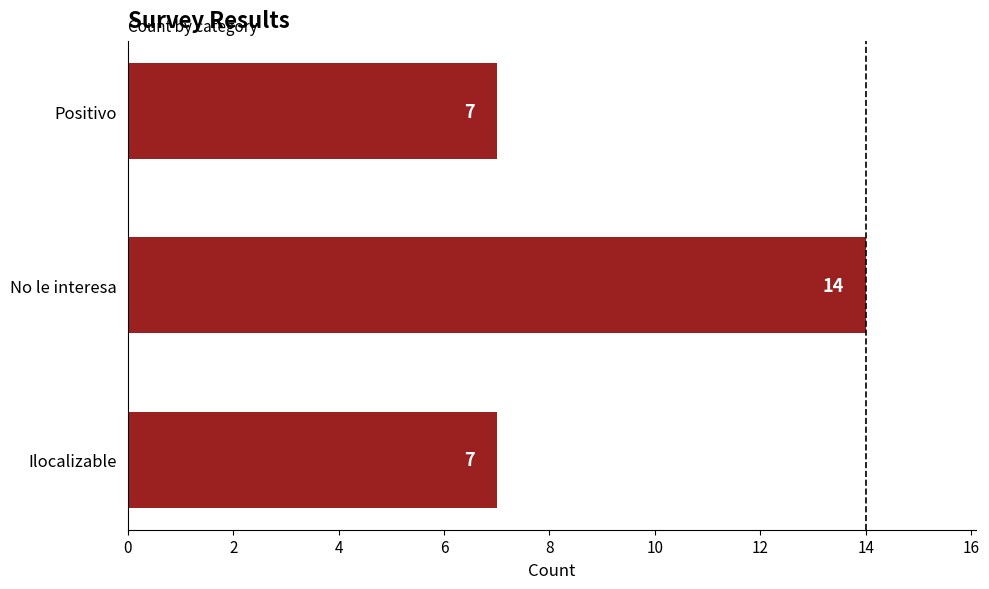

What is the average value?

9